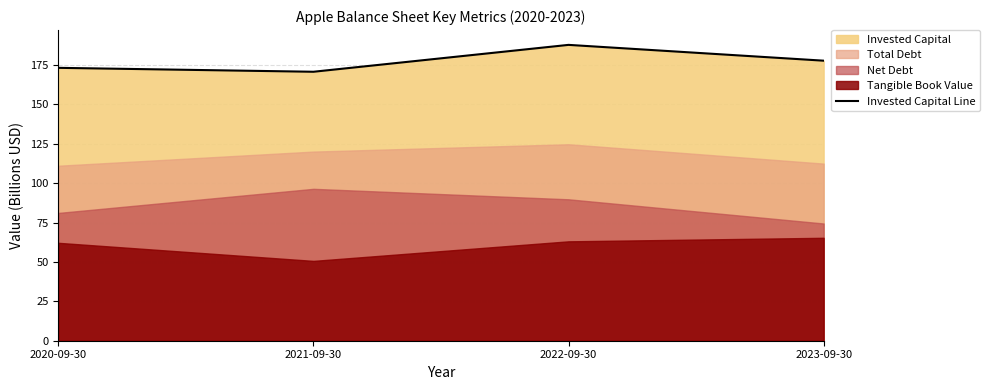

What is the change in value from 2020-09-30 to 2021-09-30?

-2.5